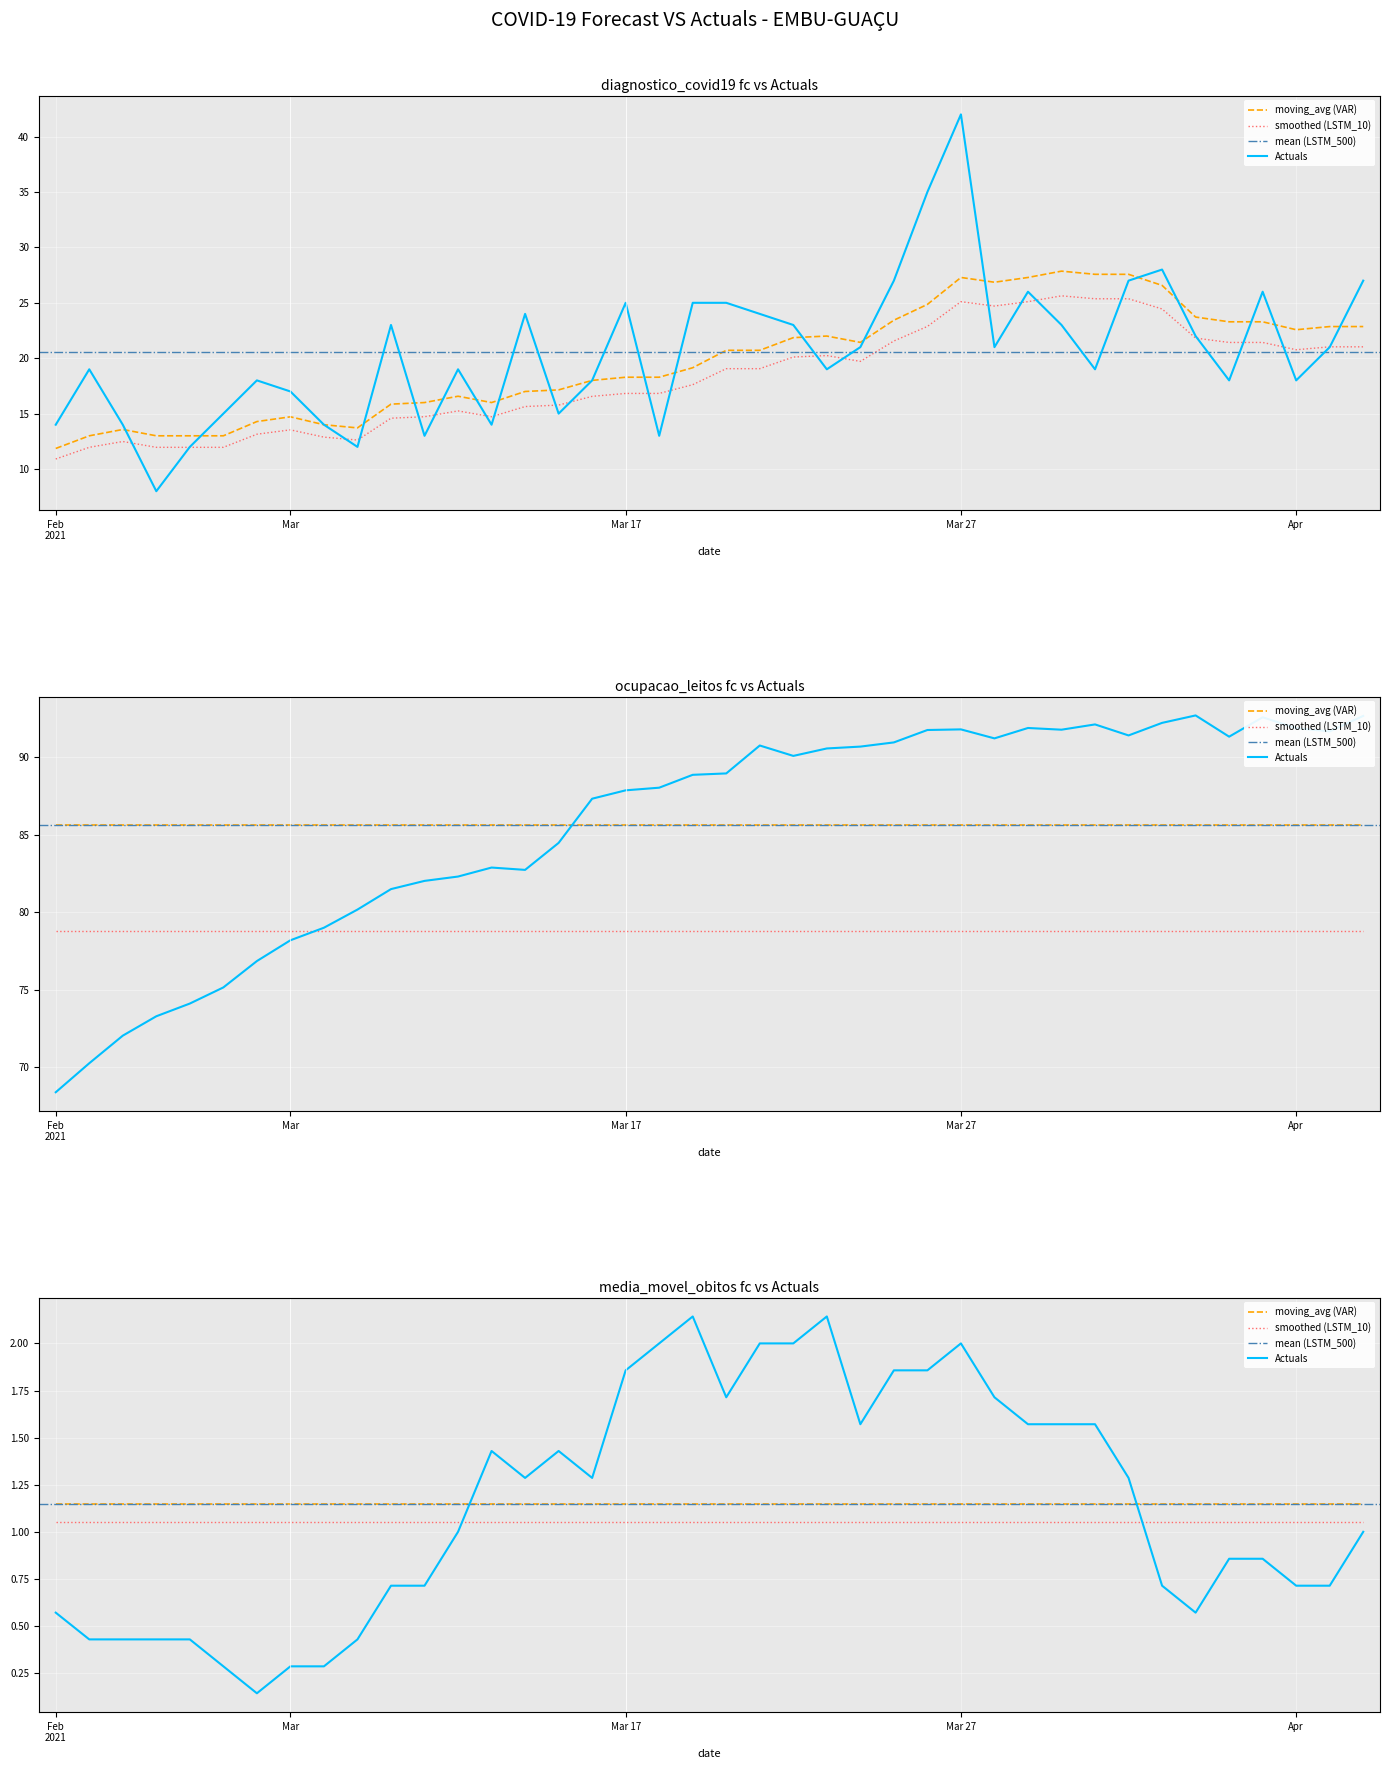

True or false: ocupacao_leitos and diagnostico_covid19 intersect in this chart.

False